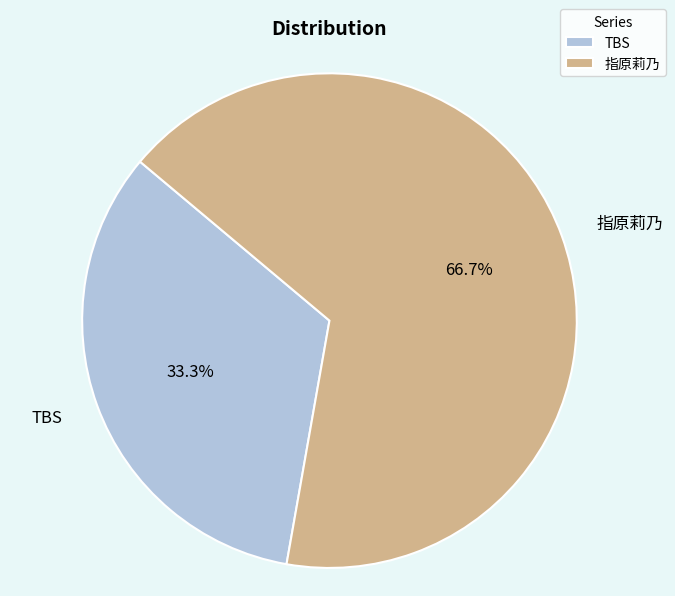

Combined, what portion of the pie is 指原莉乃 and TBS?

100.0%